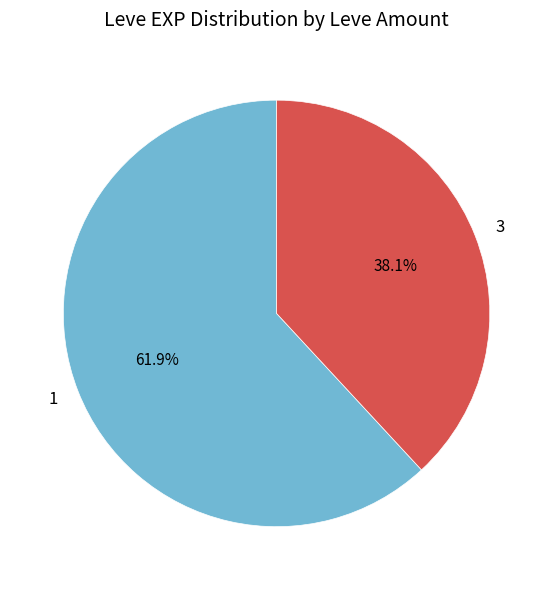

To the nearest percent, what percentage of the pie is 1?

62%